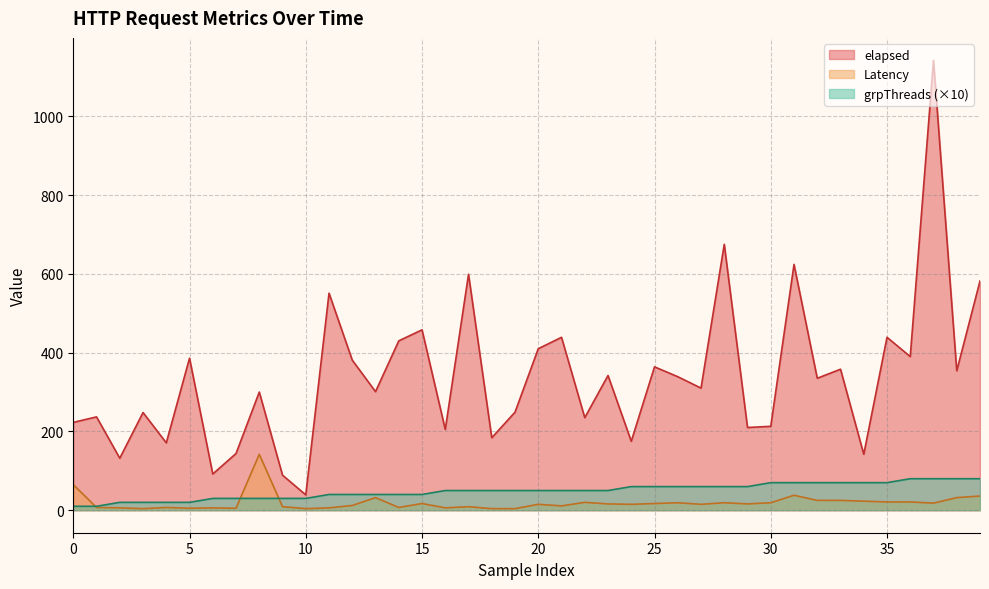

Which has a higher value, 2 or 39?

39